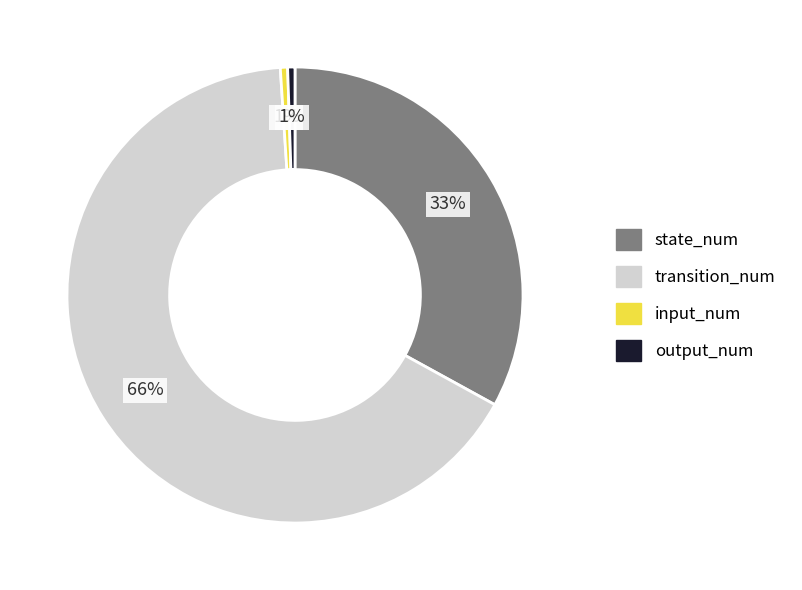

What is the ratio of the value at input_num to the value at output_num?

1.0